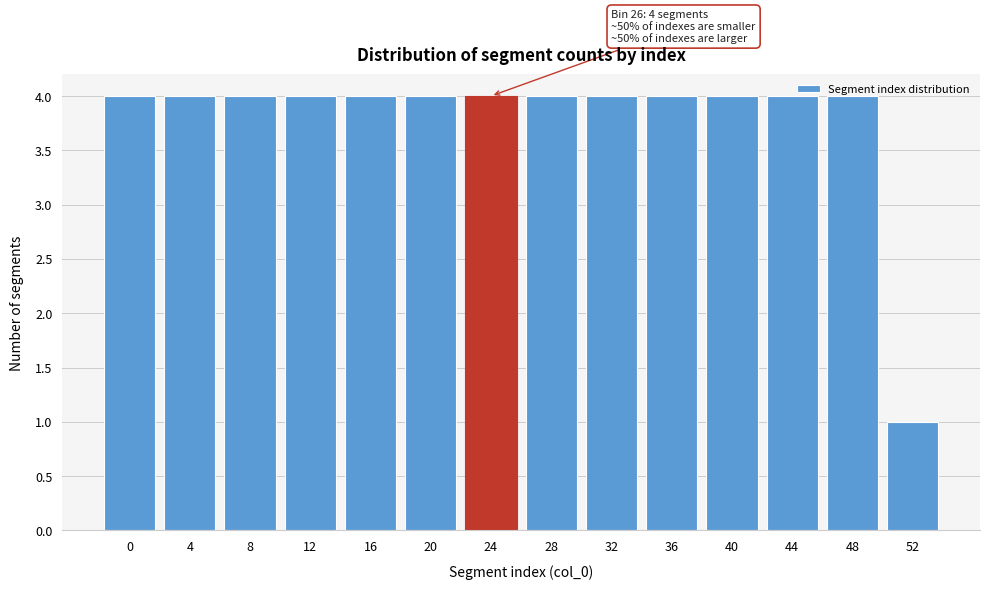

At which label is the value closest to 2?

52